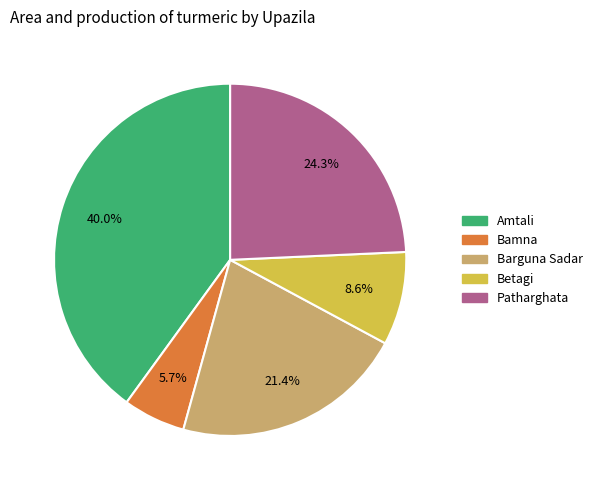

To the nearest percent, what percentage of the pie is Amtali?

40%